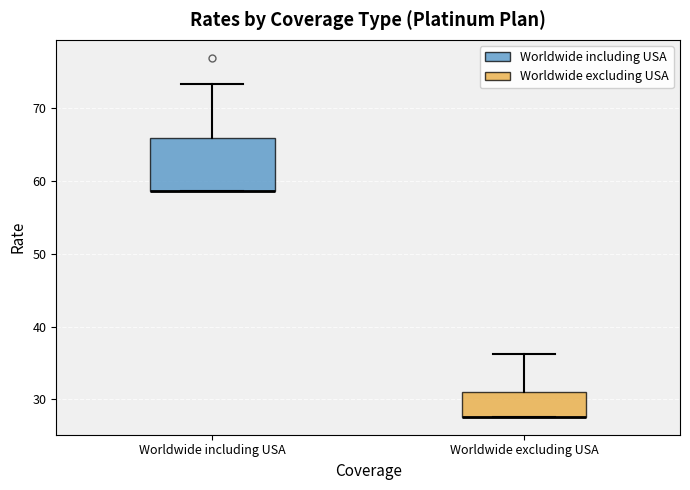

Which box is the tallest, from its lower edge to its upper edge?

Worldwide including USA